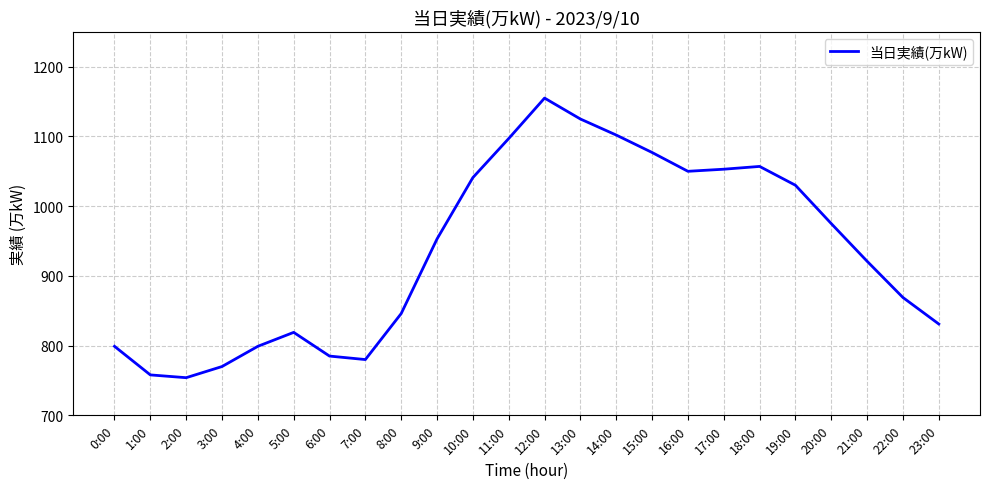

What position from the right is 5:00?

19